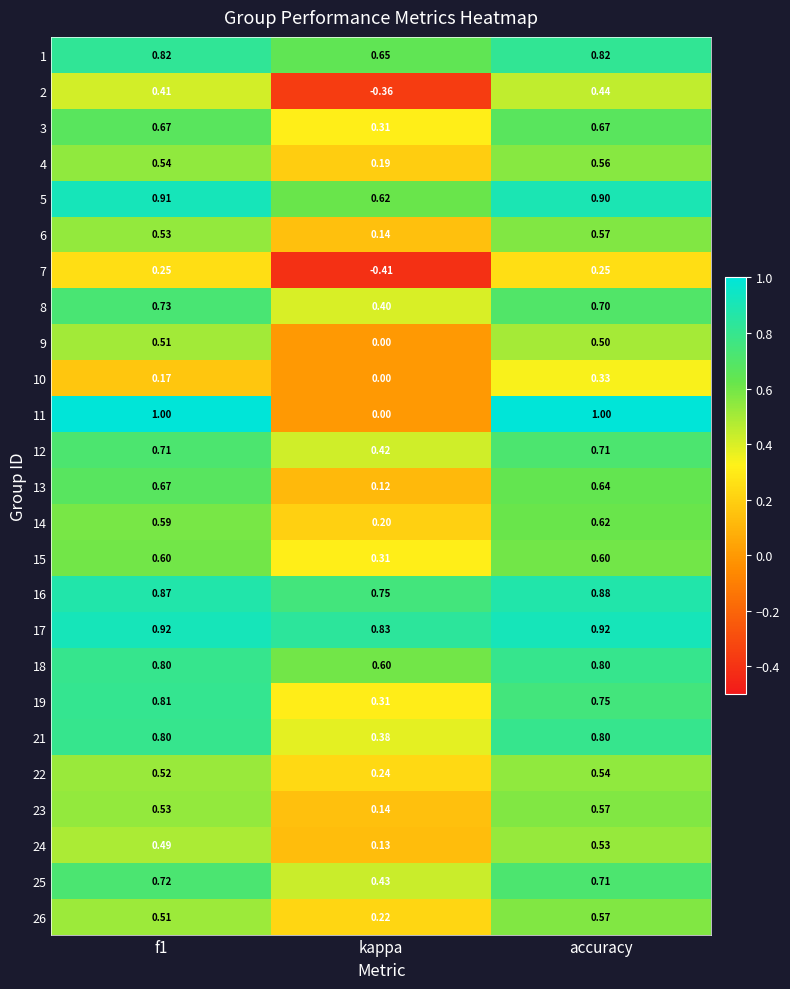

Where is 12 nearest to the value 0?

kappa